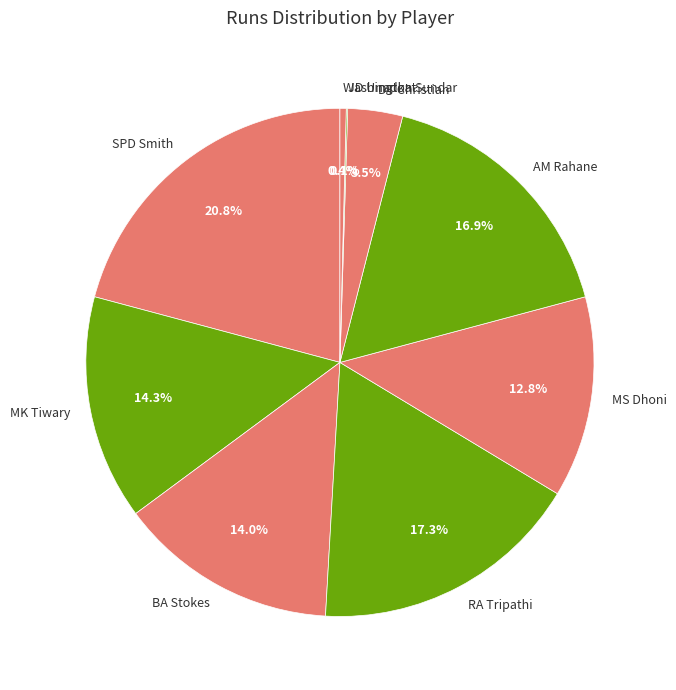

Approximately how many times larger is the value at BA Stokes compared to AM Rahane?

0.8